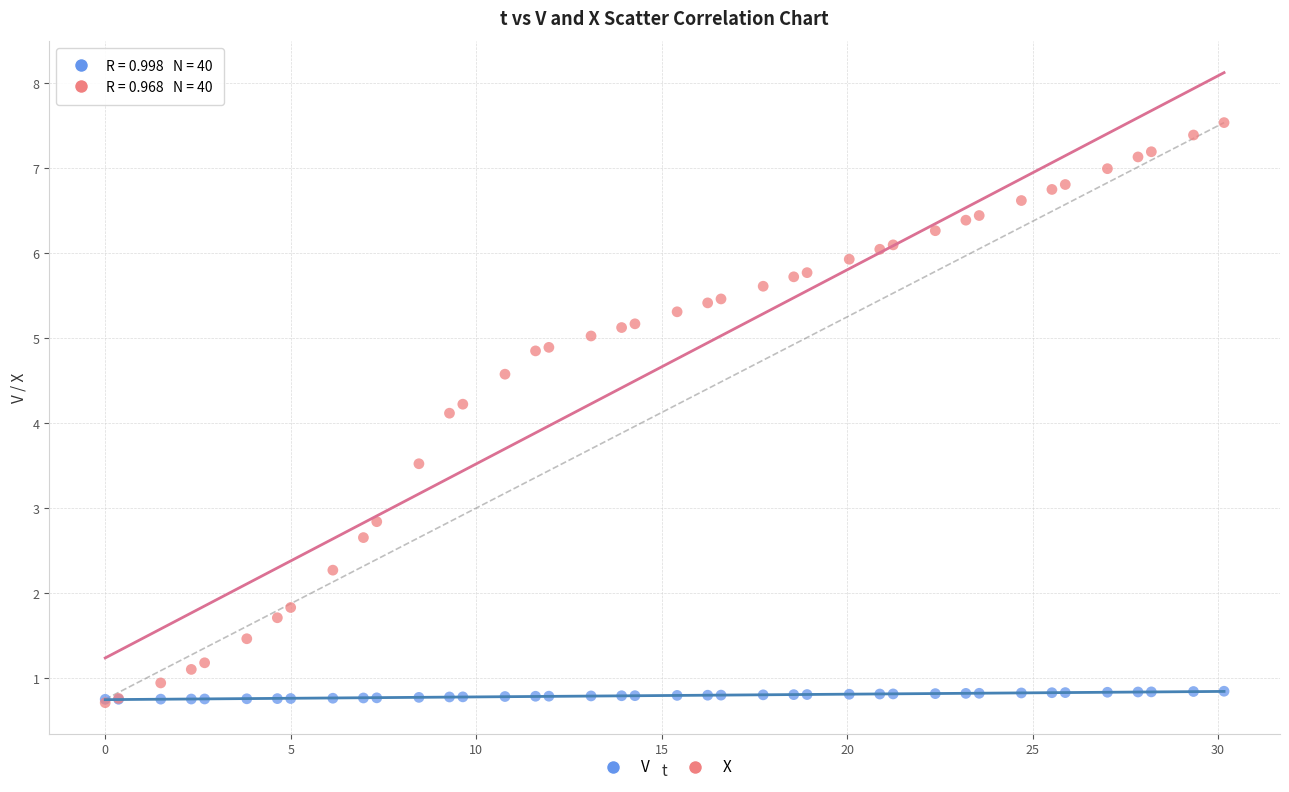

In the X series, what Y value is closest to 4?

4.1